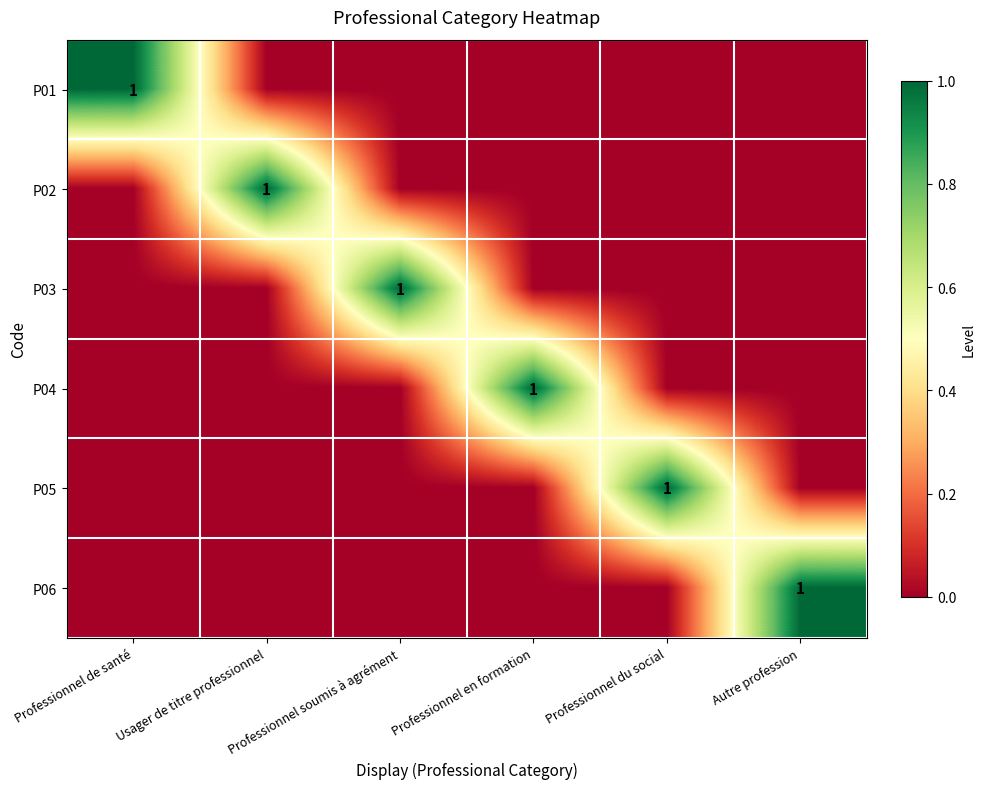

Is the value of P06 at Autre profession greater than the value of P05 at Usager de titre professionnel?

Yes